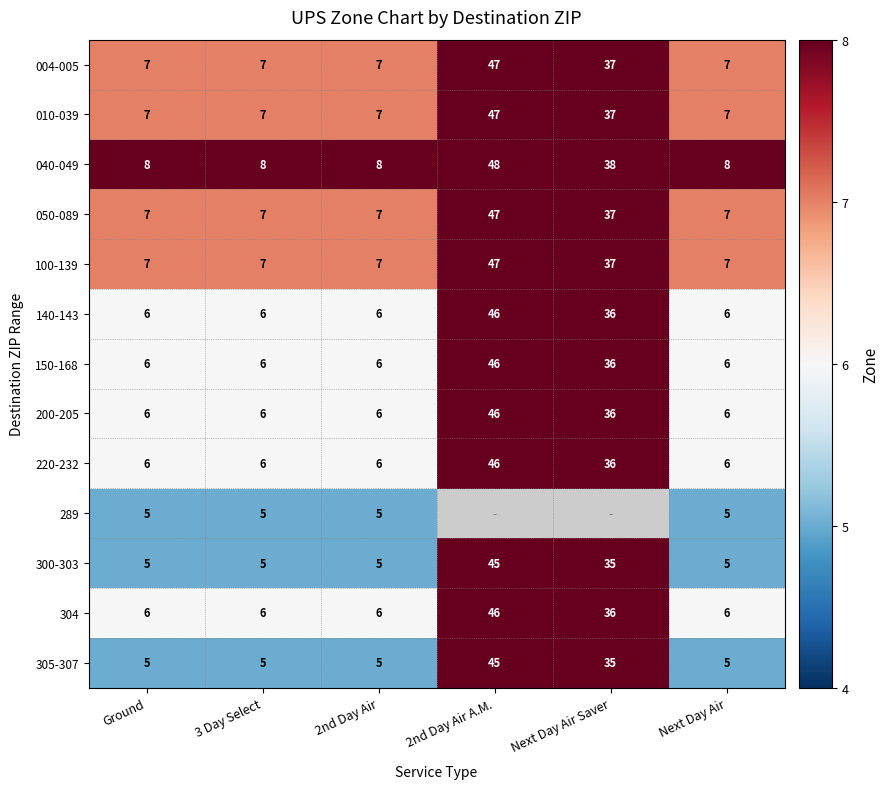

How many data points in 200-205 are above 6?

2